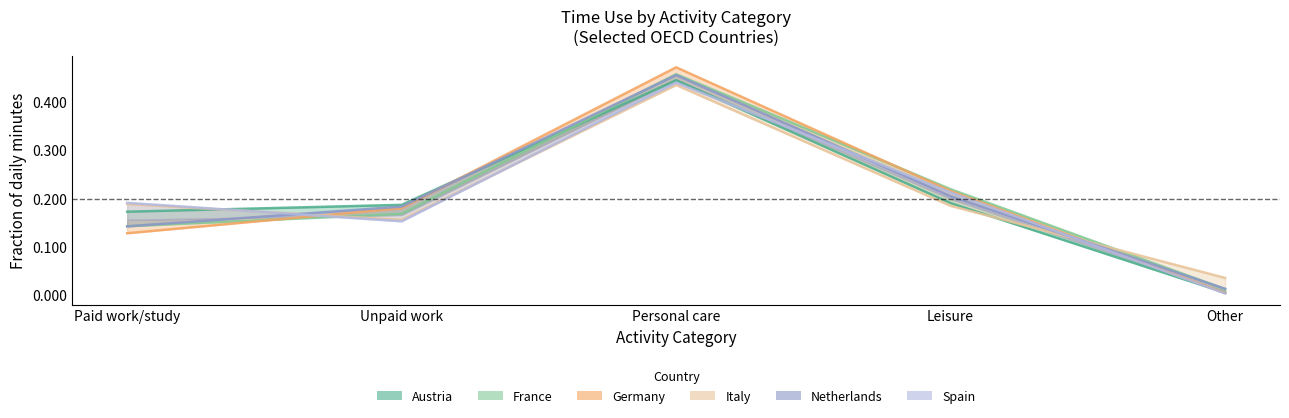

True or false: Netherlands and France cross at least once.

True